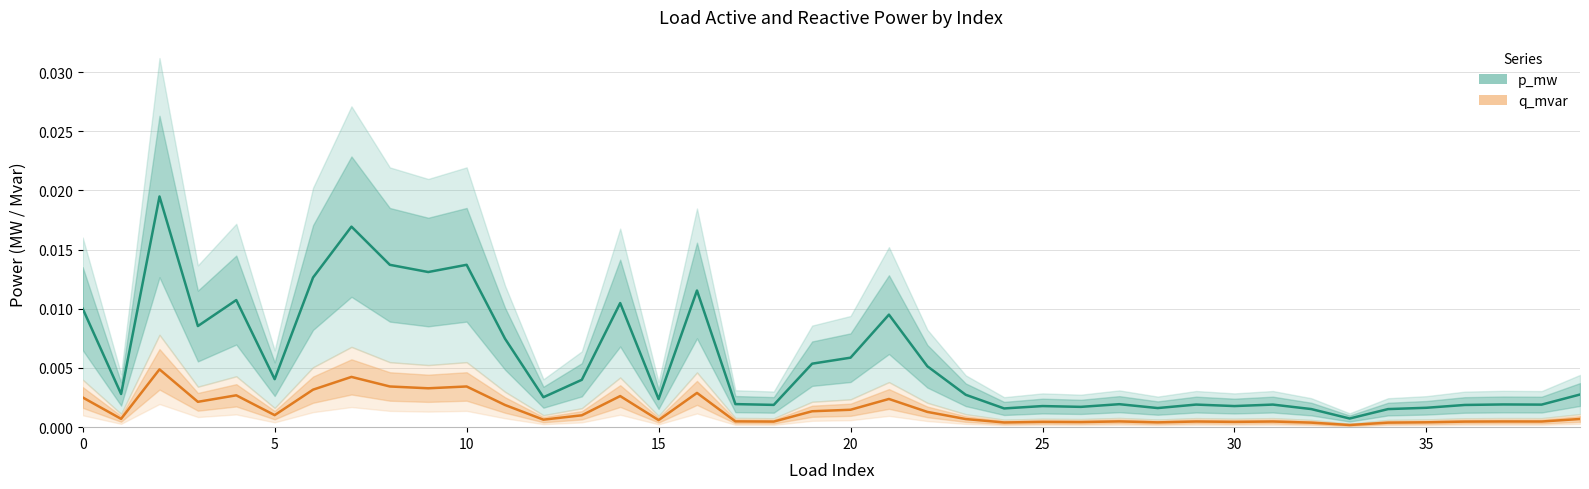

Is it true that p_mw equals 0.0 at 34?

False